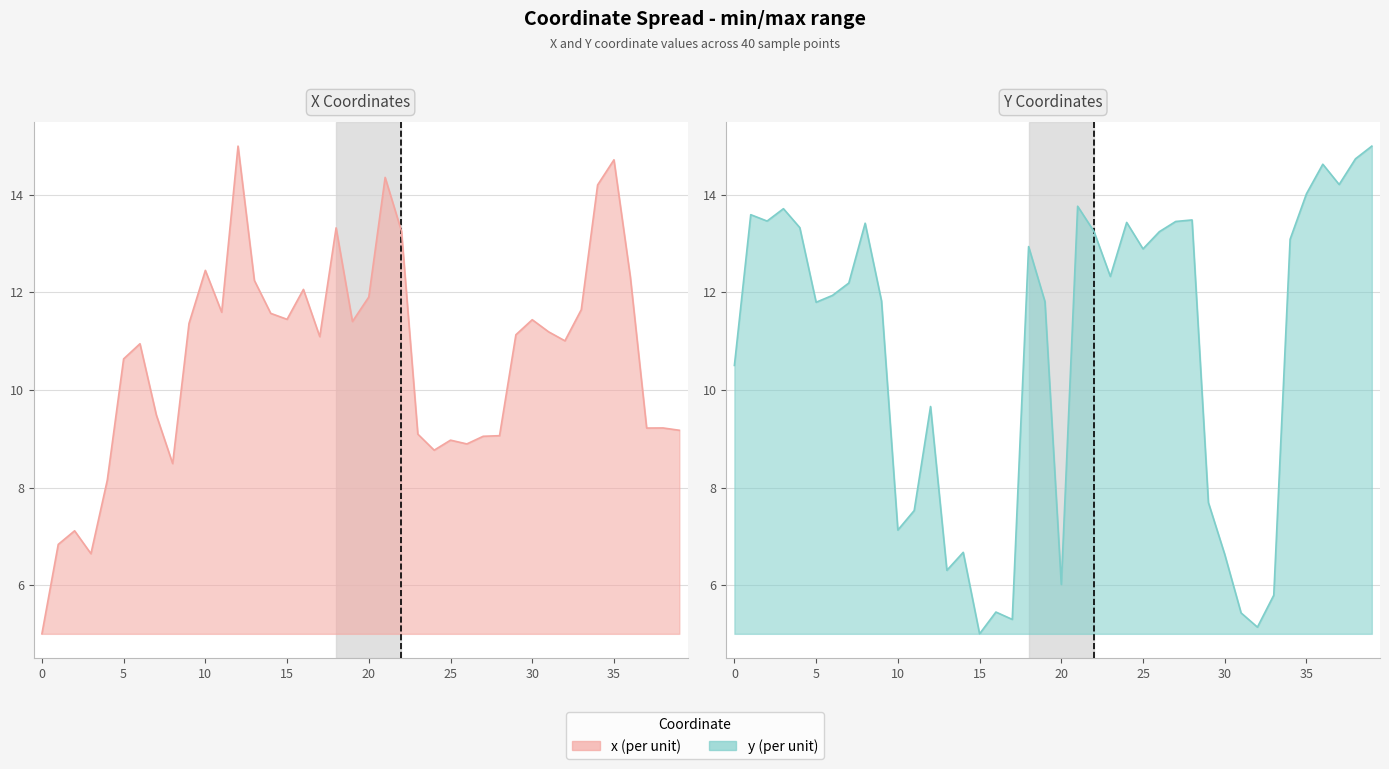

Does the chart display data point markers on the line(s)?

No